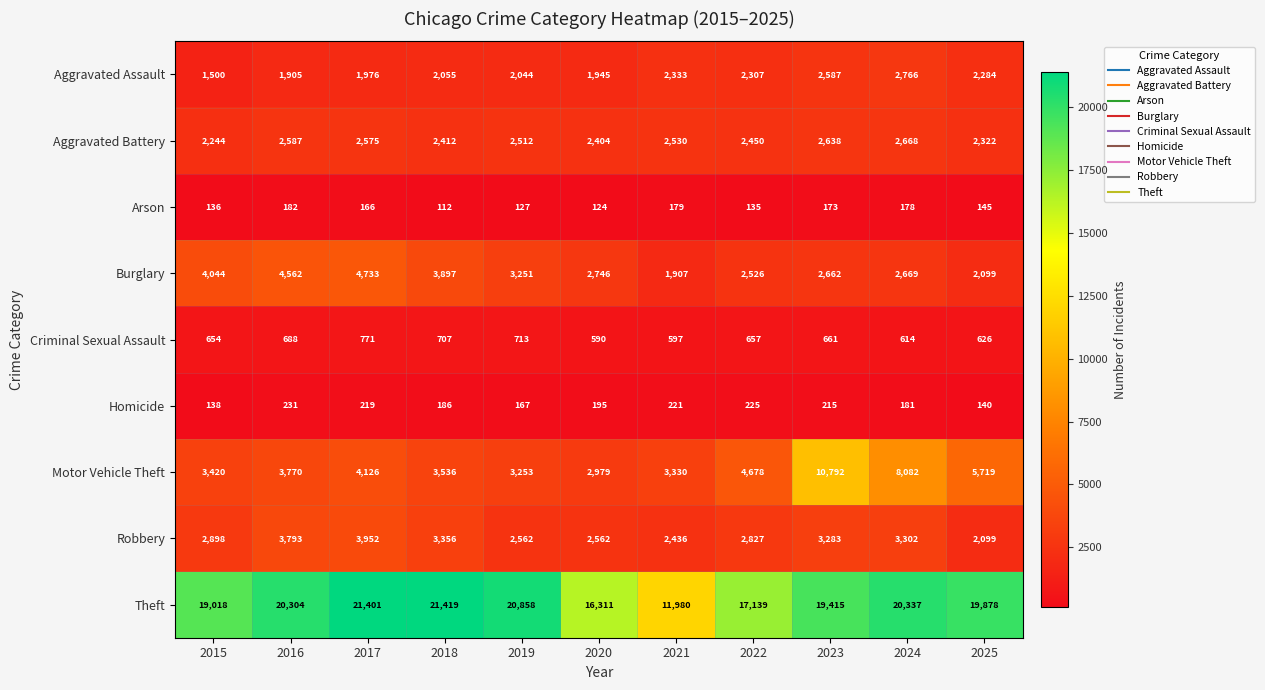

At which category is the sum across all series the highest?

2023